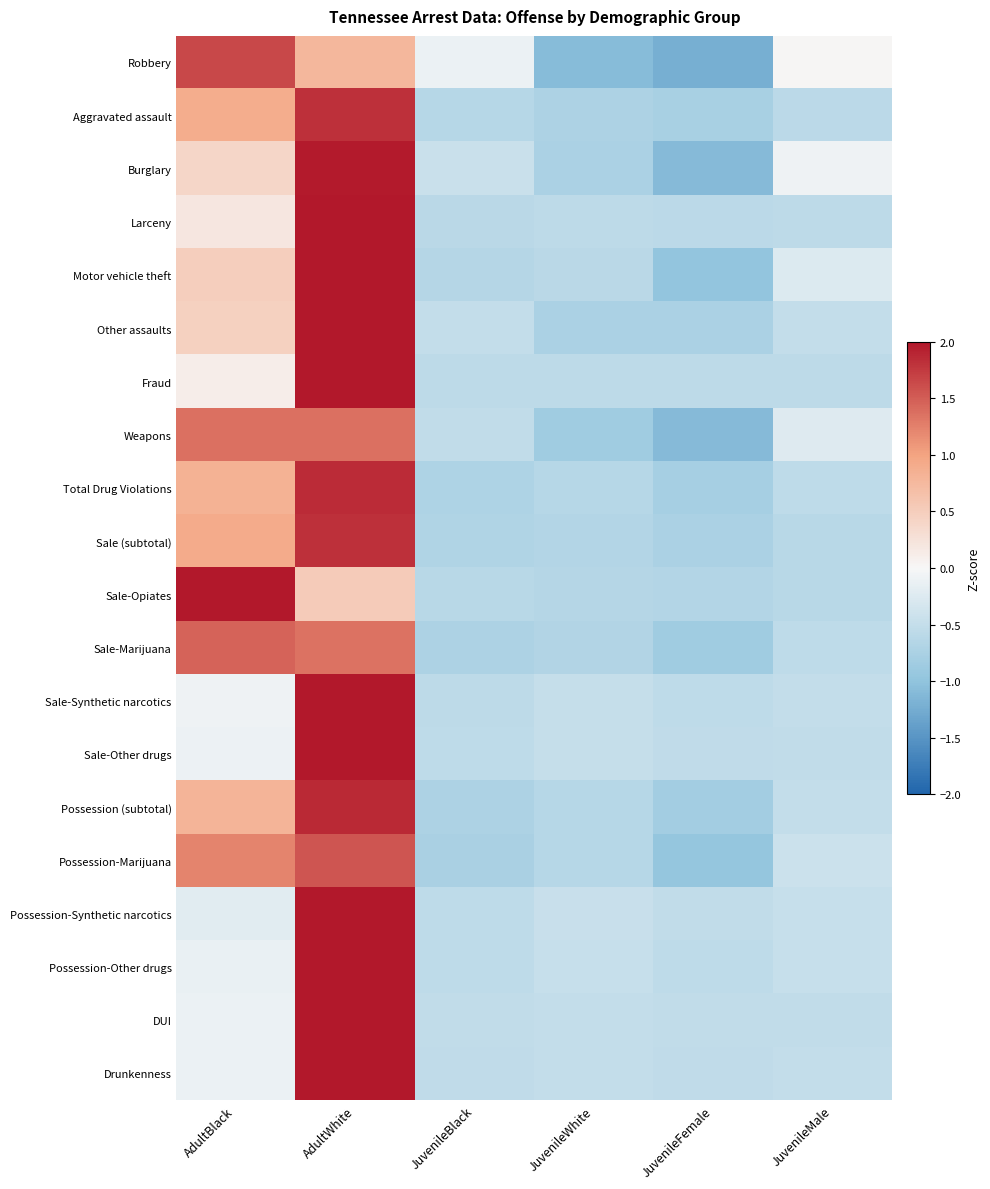

Reading right to left, extract all data points from this chart.

Robbery: JuvenileMale=0.0	JuvenileFemale=-1.2	JuvenileWhite=-1.1	JuvenileBlack=-0.1	AdultWhite=0.8	AdultBlack=1.6
Aggravated assault: JuvenileMale=-0.6	JuvenileFemale=-0.8	JuvenileWhite=-0.7	JuvenileBlack=-0.6	AdultWhite=1.8	AdultBlack=0.9
Burglary: JuvenileMale=-0.1	JuvenileFemale=-1.1	JuvenileWhite=-0.7	JuvenileBlack=-0.4	AdultWhite=2.0	AdultBlack=0.4
Larceny: JuvenileMale=-0.6	JuvenileFemale=-0.6	JuvenileWhite=-0.6	JuvenileBlack=-0.6	AdultWhite=2.1	AdultBlack=0.2
Motor vehicle theft: JuvenileMale=-0.3	JuvenileFemale=-1.0	JuvenileWhite=-0.6	JuvenileBlack=-0.6	AdultWhite=2.0	AdultBlack=0.5
Other assaults: JuvenileMale=-0.5	JuvenileFemale=-0.7	JuvenileWhite=-0.7	JuvenileBlack=-0.5	AdultWhite=2.0	AdultBlack=0.5
Fraud: JuvenileMale=-0.6	JuvenileFemale=-0.6	JuvenileWhite=-0.6	JuvenileBlack=-0.6	AdultWhite=2.2	AdultBlack=0.1
Weapons: JuvenileMale=-0.2	JuvenileFemale=-1.1	JuvenileWhite=-0.8	JuvenileBlack=-0.5	AdultWhite=1.4	AdultBlack=1.4
Total Drug Violations: JuvenileMale=-0.5	JuvenileFemale=-0.8	JuvenileWhite=-0.6	JuvenileBlack=-0.7	AdultWhite=1.9	AdultBlack=0.8
Sale (subtotal): JuvenileMale=-0.6	JuvenileFemale=-0.7	JuvenileWhite=-0.7	JuvenileBlack=-0.7	AdultWhite=1.8	AdultBlack=0.9
Sale-Opiates: JuvenileMale=-0.6	JuvenileFemale=-0.7	JuvenileWhite=-0.7	JuvenileBlack=-0.6	AdultWhite=0.5	AdultBlack=2.0
Sale-Marijuana: JuvenileMale=-0.6	JuvenileFemale=-0.8	JuvenileWhite=-0.7	JuvenileBlack=-0.7	AdultWhite=1.4	AdultBlack=1.5
Sale-Synthetic narcotics: JuvenileMale=-0.5	JuvenileFemale=-0.6	JuvenileWhite=-0.5	JuvenileBlack=-0.6	AdultWhite=2.2	AdultBlack=-0.1
Sale-Other drugs: JuvenileMale=-0.5	JuvenileFemale=-0.5	JuvenileWhite=-0.5	JuvenileBlack=-0.6	AdultWhite=2.2	AdultBlack=-0.1
Possession (subtotal): JuvenileMale=-0.5	JuvenileFemale=-0.8	JuvenileWhite=-0.6	JuvenileBlack=-0.7	AdultWhite=1.9	AdultBlack=0.8
Possession-Marijuana: JuvenileMale=-0.4	JuvenileFemale=-1.0	JuvenileWhite=-0.6	JuvenileBlack=-0.8	AdultWhite=1.6	AdultBlack=1.2
Possession-Synthetic narcotics: JuvenileMale=-0.5	JuvenileFemale=-0.5	JuvenileWhite=-0.5	JuvenileBlack=-0.5	AdultWhite=2.2	AdultBlack=-0.2
Possession-Other drugs: JuvenileMale=-0.5	JuvenileFemale=-0.6	JuvenileWhite=-0.5	JuvenileBlack=-0.6	AdultWhite=2.2	AdultBlack=-0.1
DUI: JuvenileMale=-0.5	JuvenileFemale=-0.5	JuvenileWhite=-0.5	JuvenileBlack=-0.5	AdultWhite=2.2	AdultBlack=-0.1
Drunkenness: JuvenileMale=-0.5	JuvenileFemale=-0.5	JuvenileWhite=-0.5	JuvenileBlack=-0.5	AdultWhite=2.2	AdultBlack=-0.1